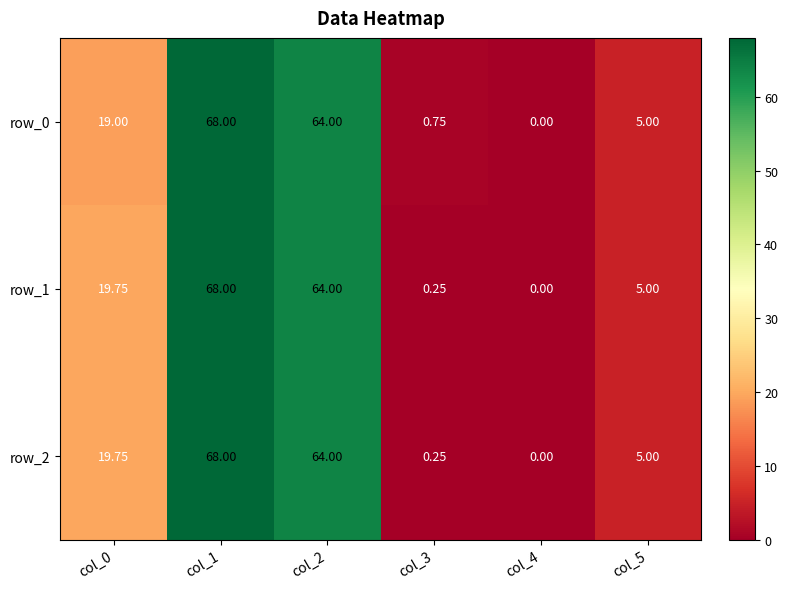

What is the sum of all row_1 values?

157.0